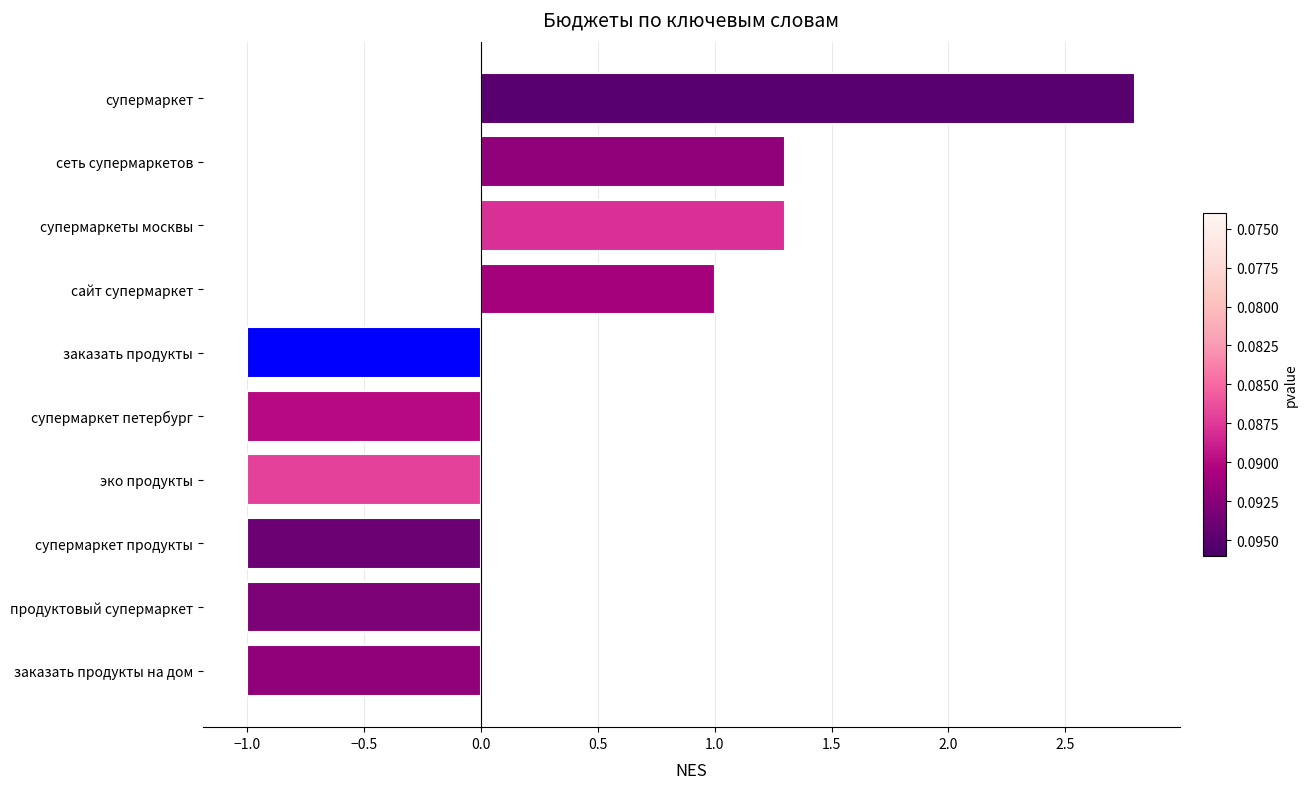

Reading bottom to top, what are all the values shown in this chart?

-1.0	-1.0	-1.0	-1.0	-1.0	-1.0	1.0	1.3	1.3	2.8